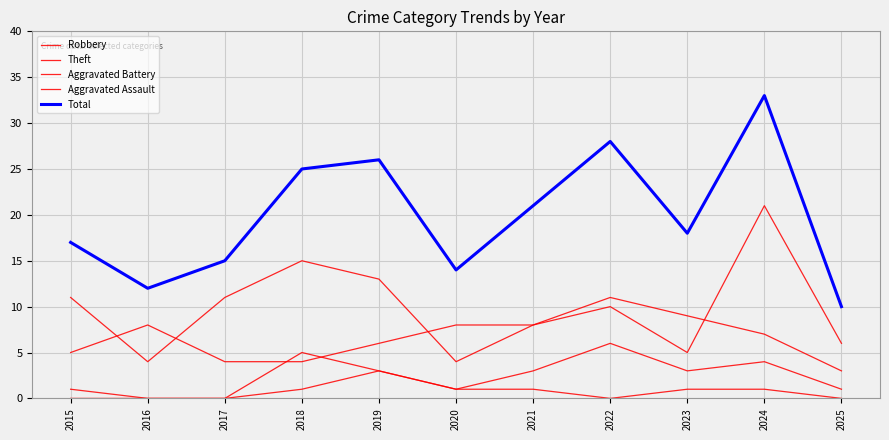

At which category is the sum across all series the highest?

2024